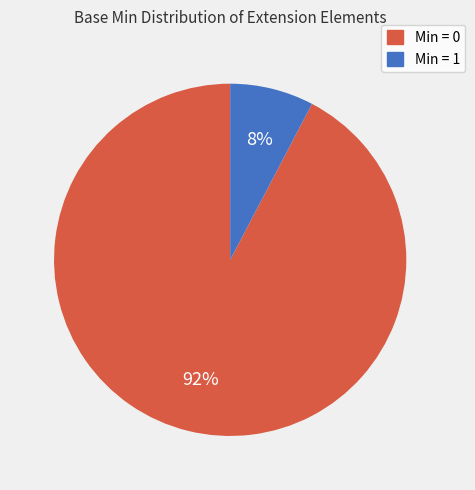

Is there a majority slice in this chart?

Yes